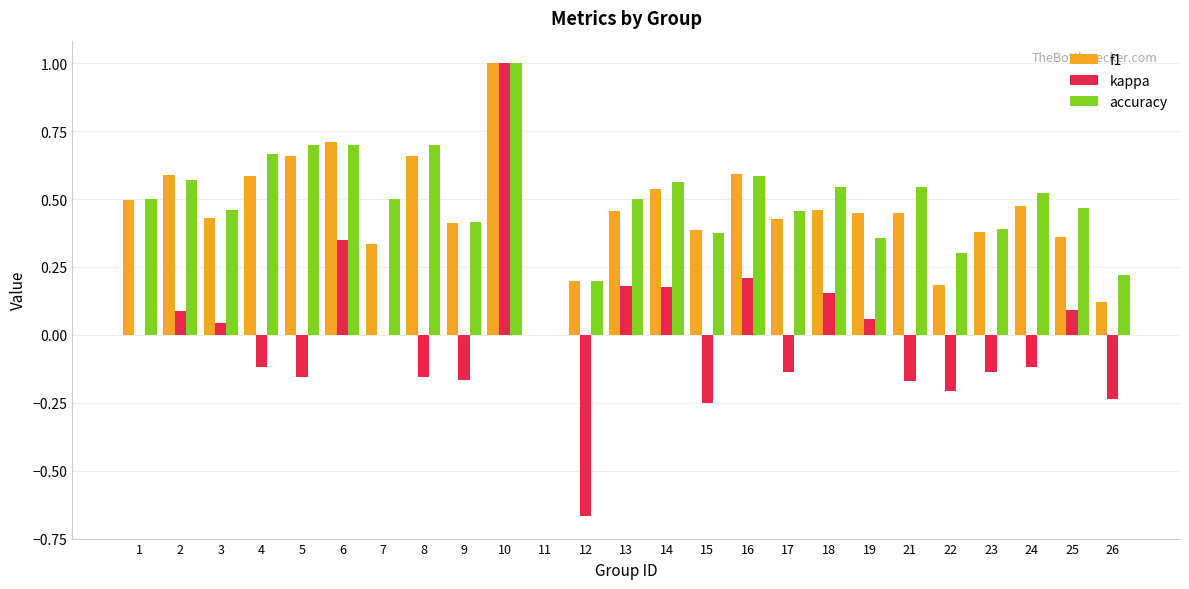

Which series changed the most between 13 and 15?

kappa